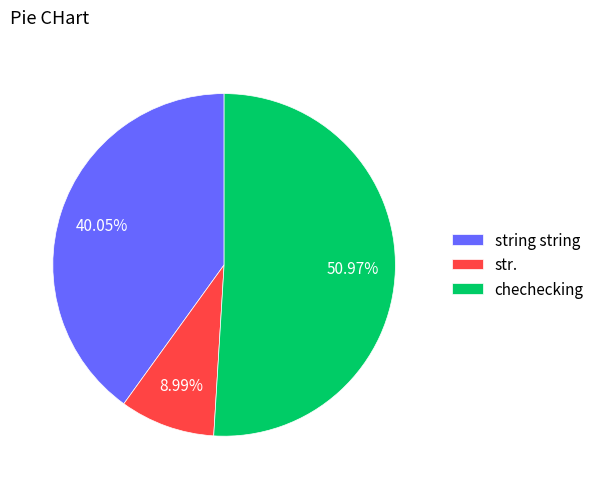

What percentage is the str. slice, to the nearest percent?

9%